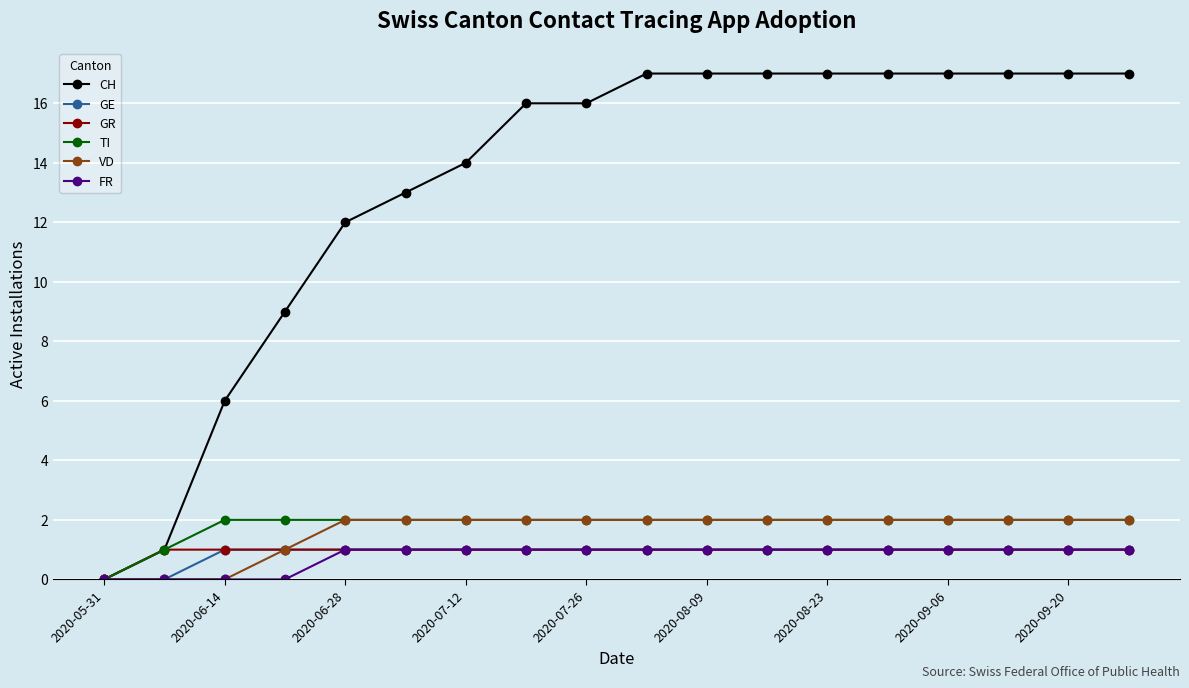

What is the maximum value shown in the chart?

17